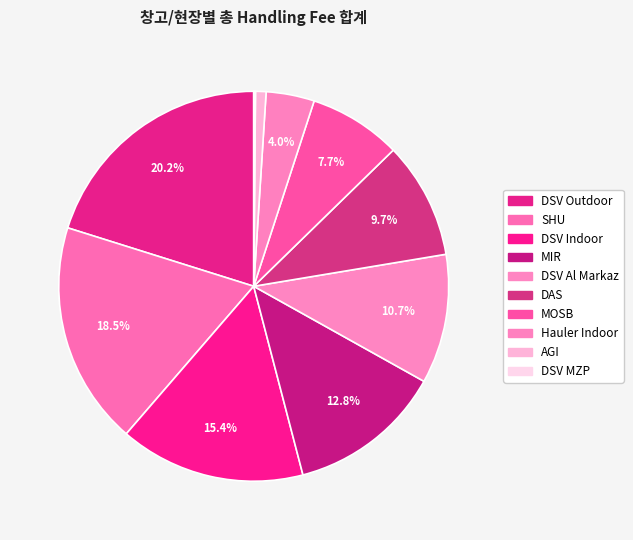

Combined, do DSV Al Markaz and MIR account for over 50%?

No